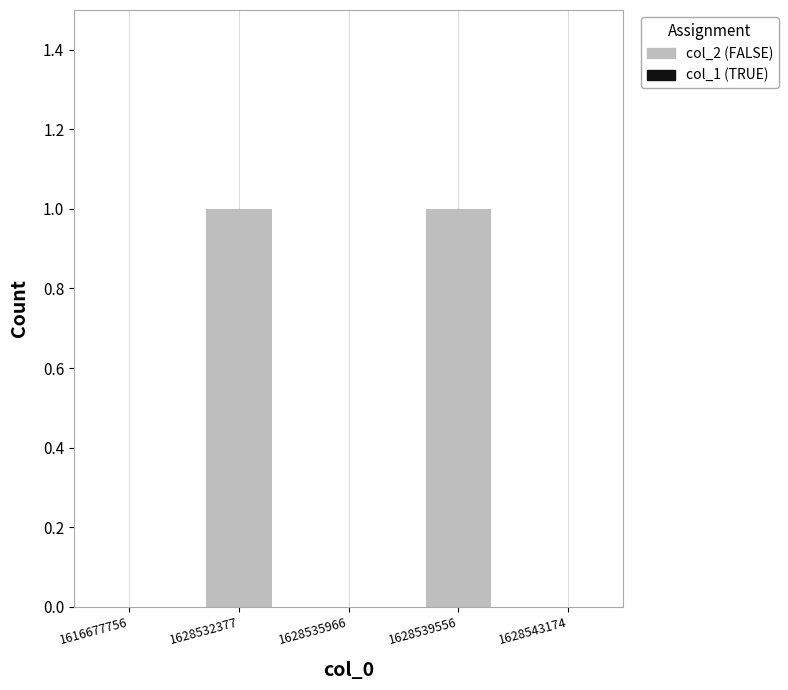

Between 1628532377 and 1616677756, which is larger?

1628532377